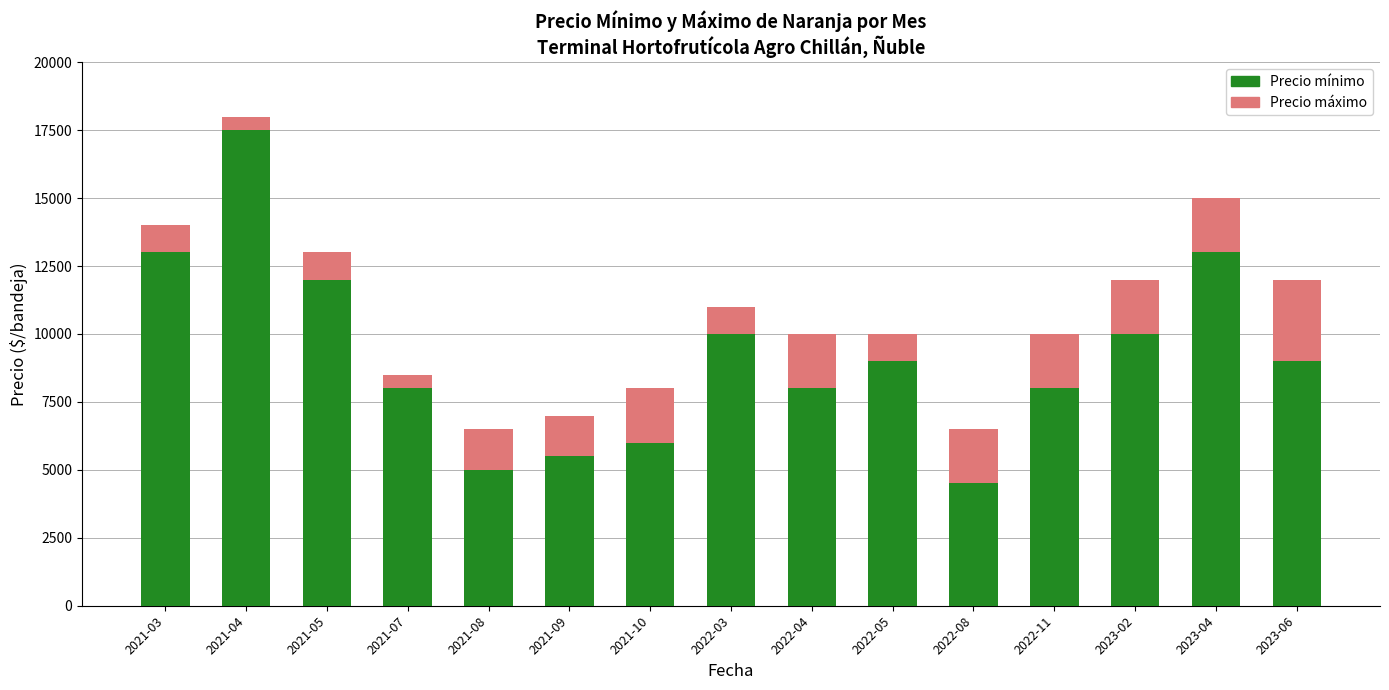

At which category is the sum across all series the highest?

2021-04